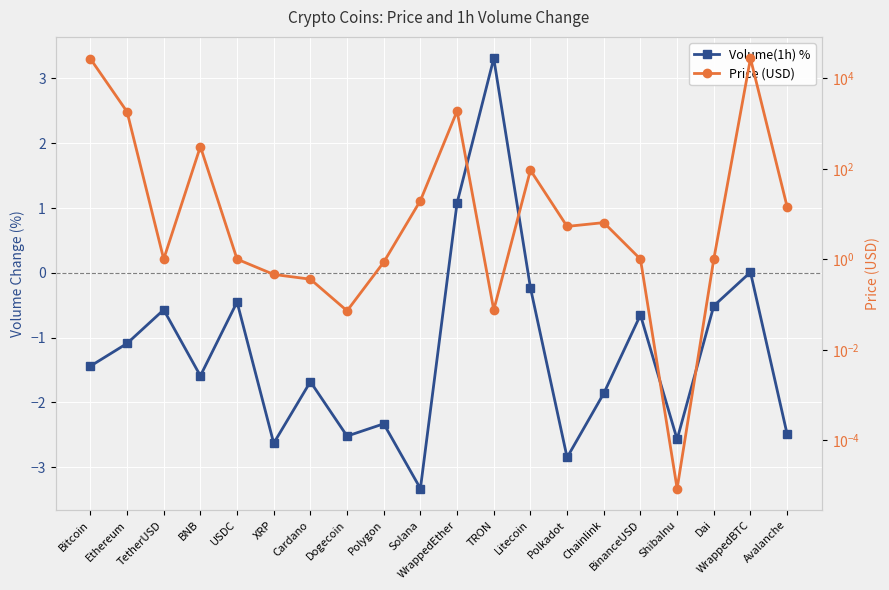

Where is the first local maximum for Volume(1h) %?

TetherUSD